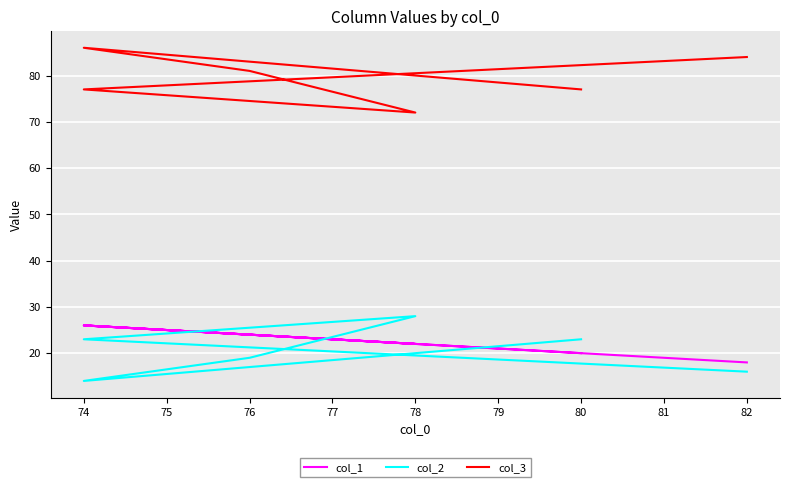

At how many categories does at least one series exceed 61?

6